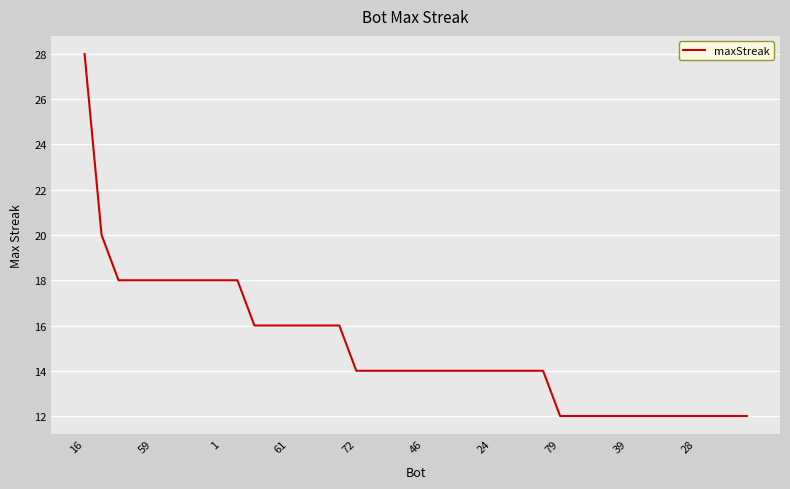

What is the greatest value displayed?

28